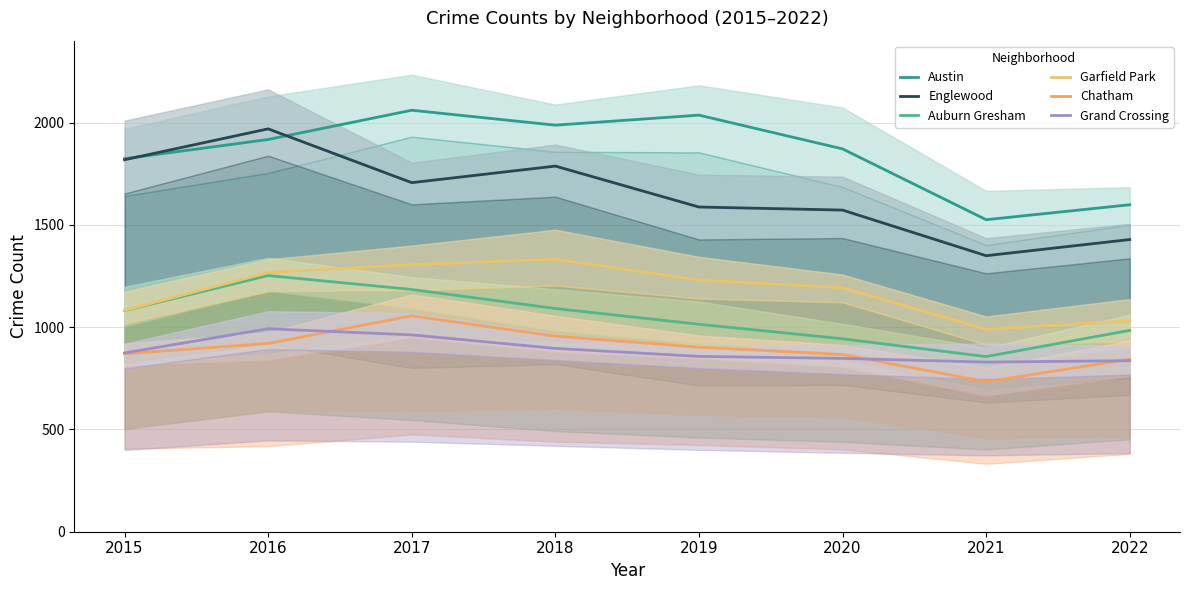

Which series has the widest spread of values?

Englewood